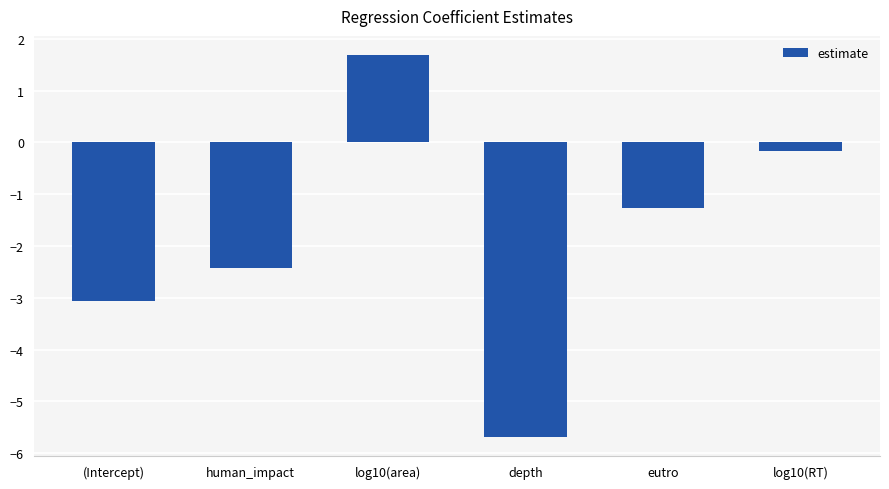

How many data points does each series have?

6